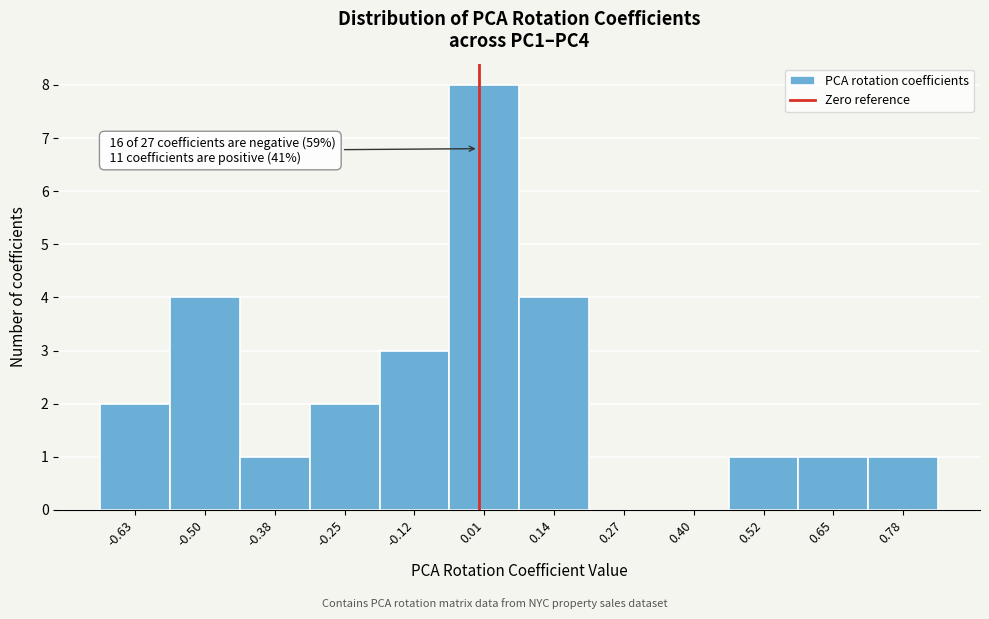

Which range on the x-axis has the tallest bar?

-0.06 to 0.08